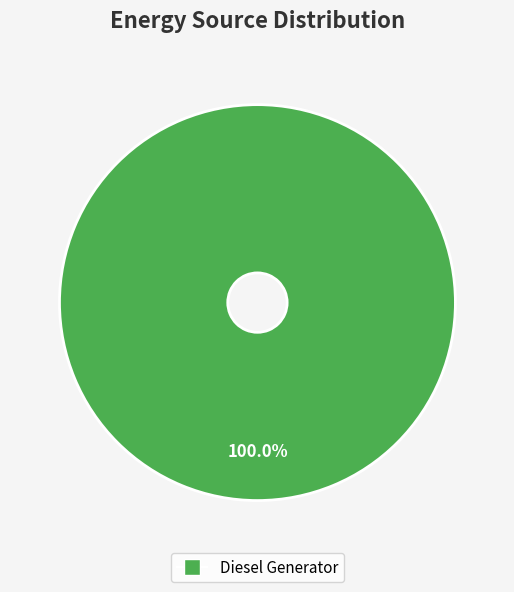

How many slices are in this pie chart?

1